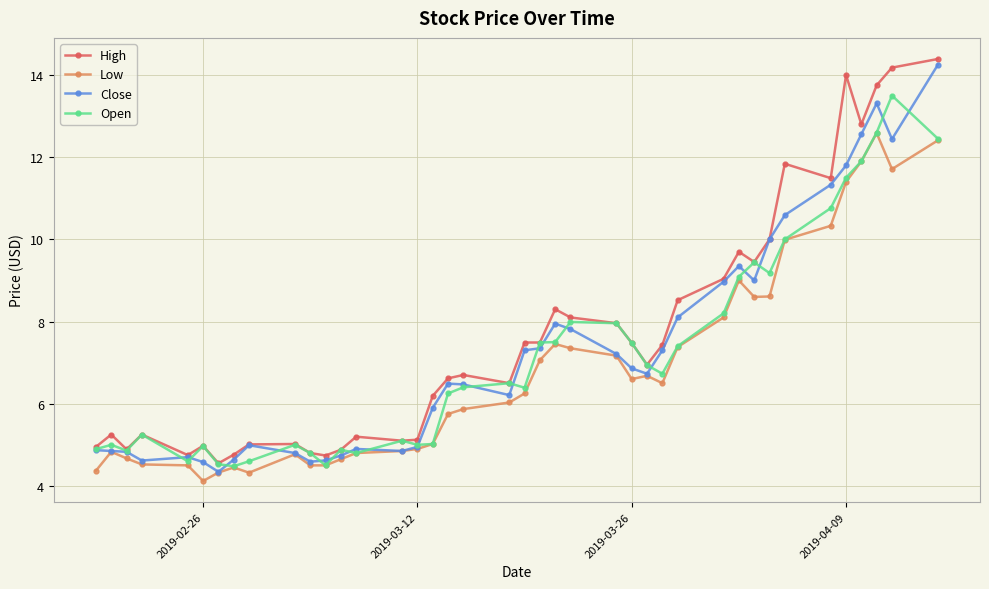

True or false: Open has more than 1 points higher than both neighbors.

True